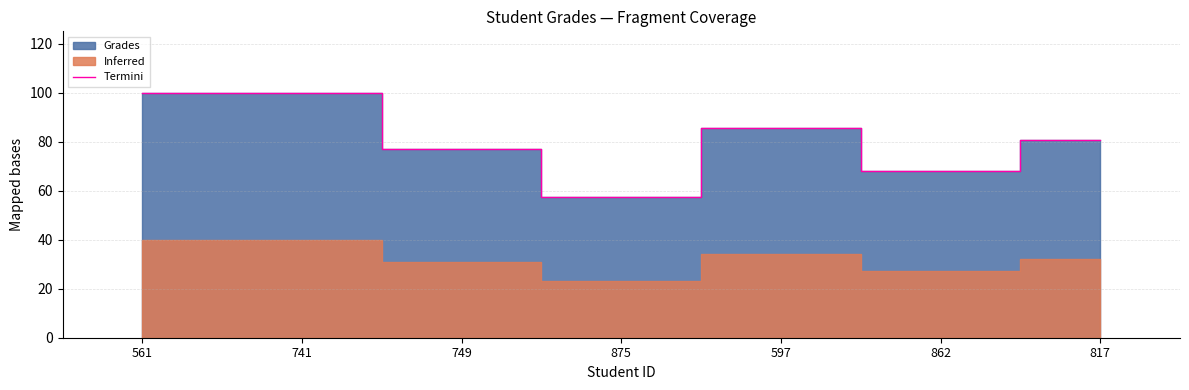

Reading left to right, list all the values displayed in this chart.

561=100.0	741=100.0	749=77.0	875=57.4	597=85.5	862=67.9	817=80.8